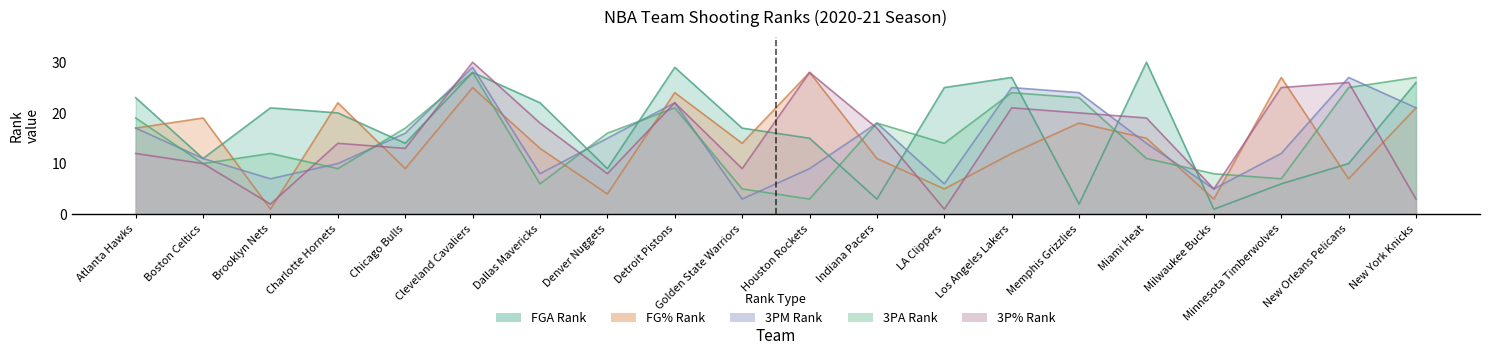

Between Cleveland Cavaliers and New Orleans Pelicans, which series saw the biggest shift?

FGA_RANK